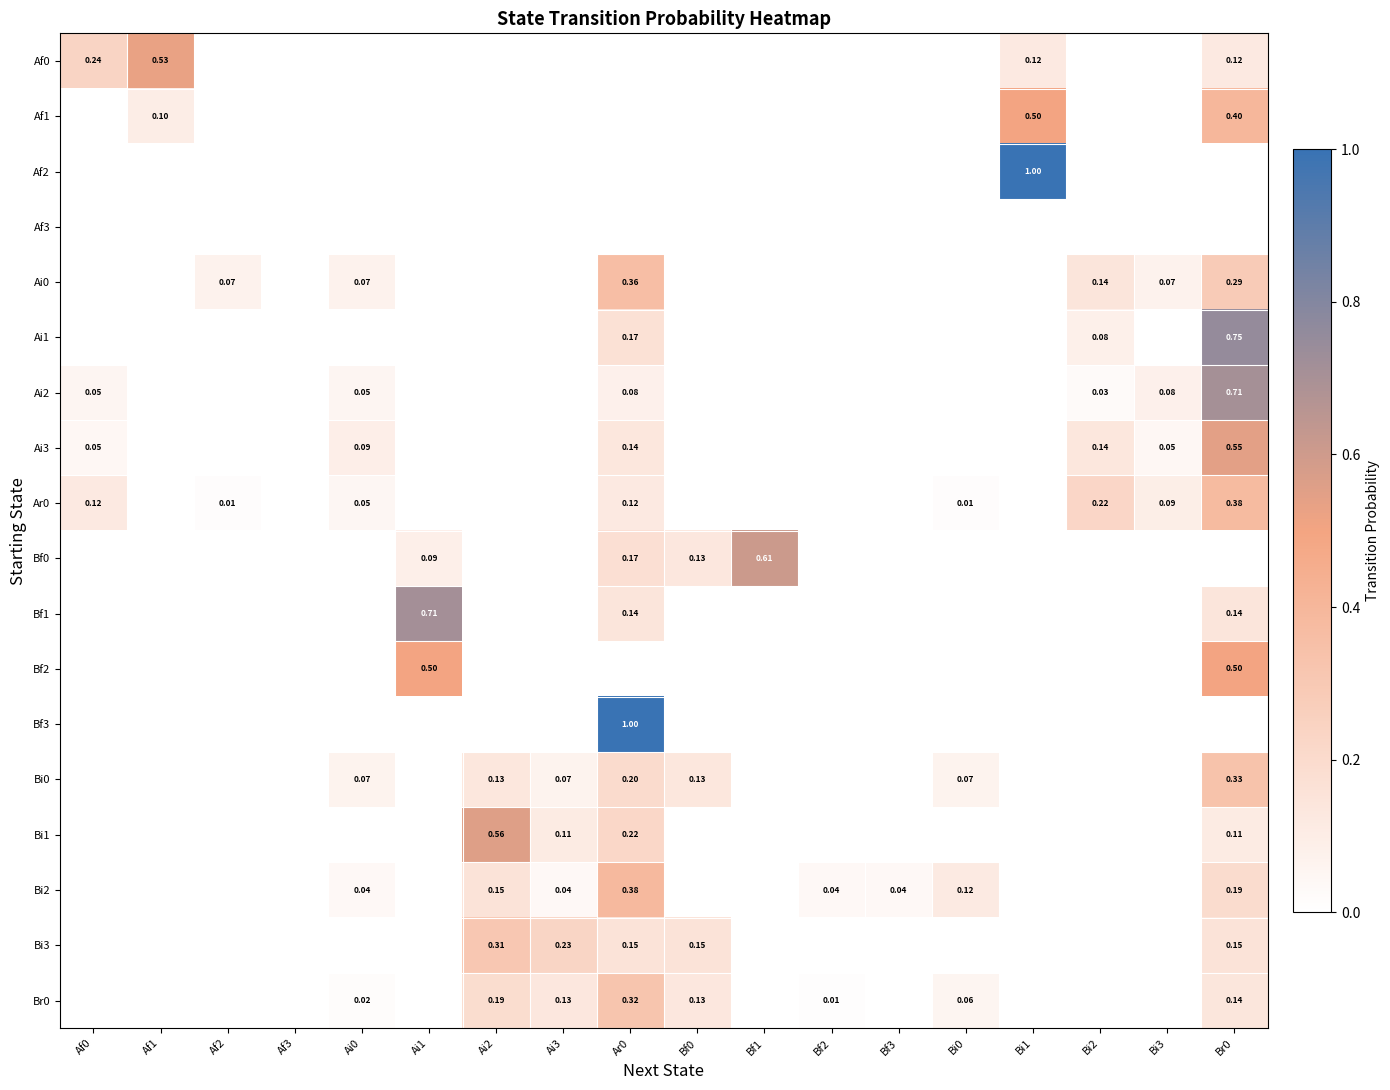

At which category does the chart reach its peak across all series?

Bi1